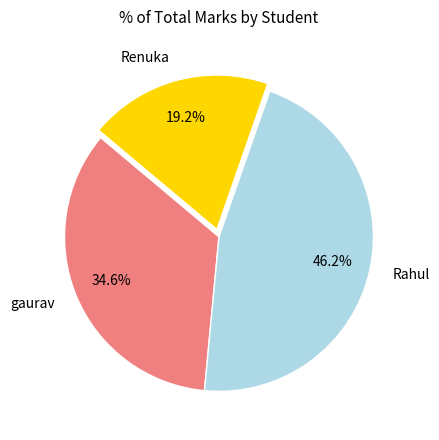

True or false: gaurav accounts for 35% of the total.

True